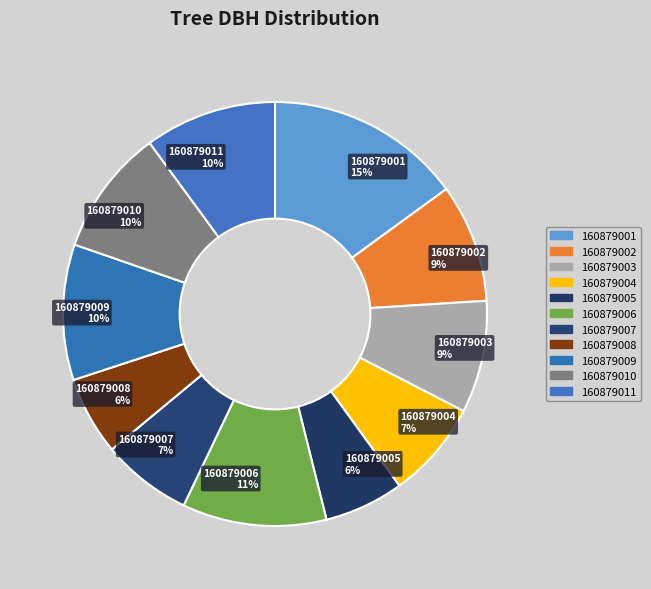

Which has a higher value, 160879004 or 160879003?

160879003